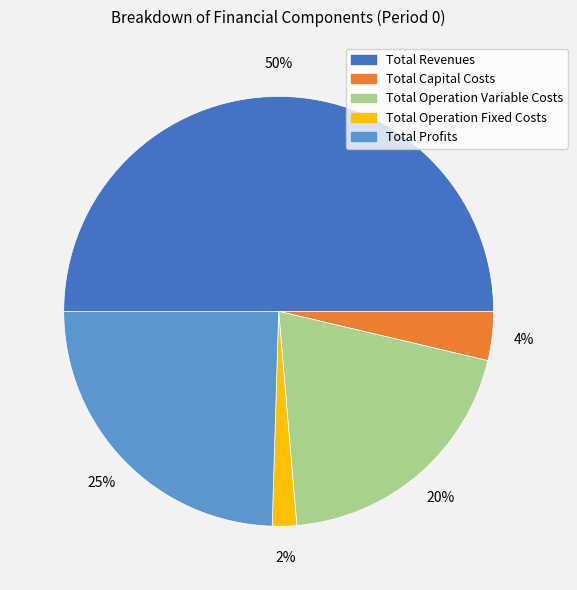

Does Total Operation Variable Costs represent more than half of the total?

No